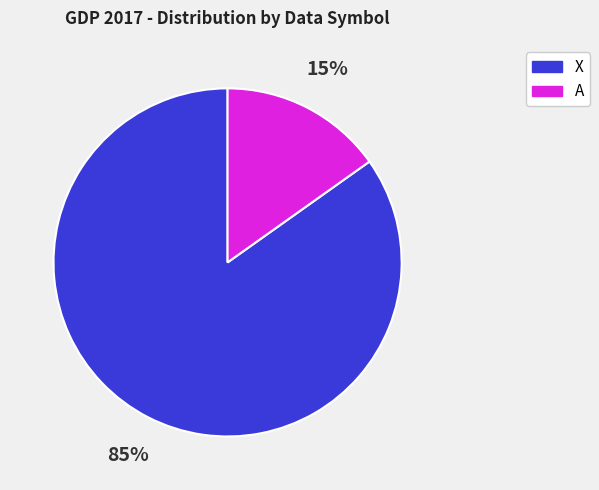

What is the ratio of the value at A to the value at X?

0.2